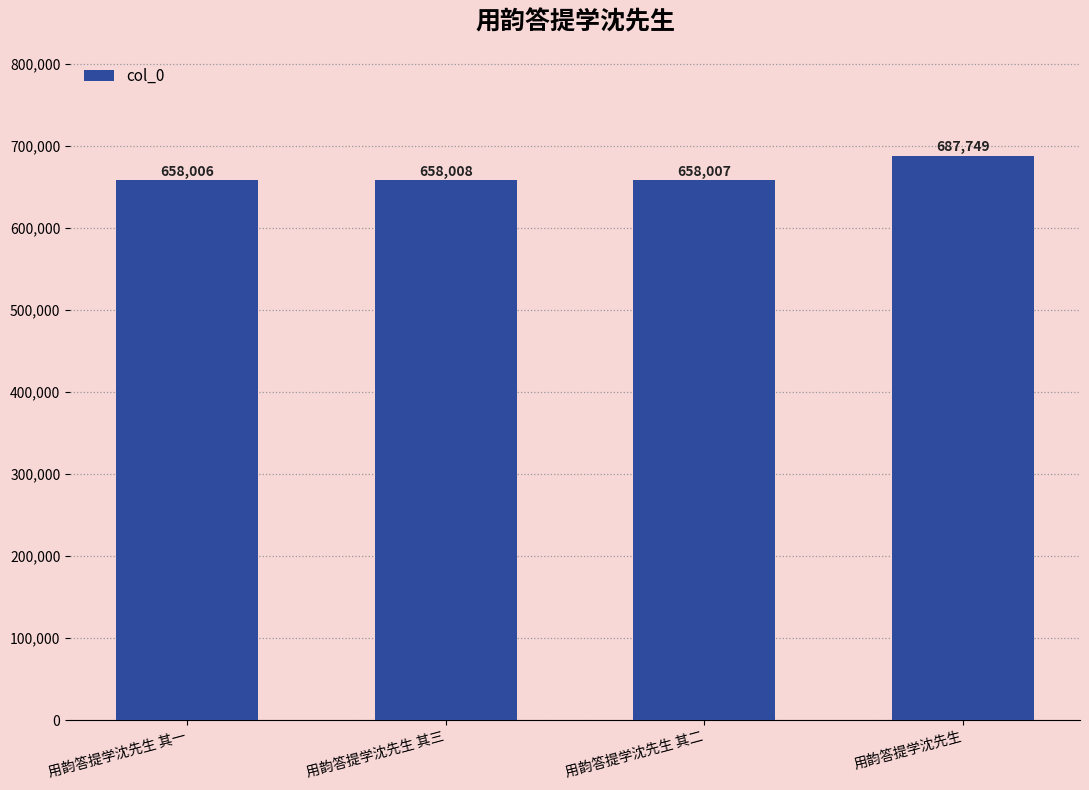

What is the maximum value shown in the chart?

687749